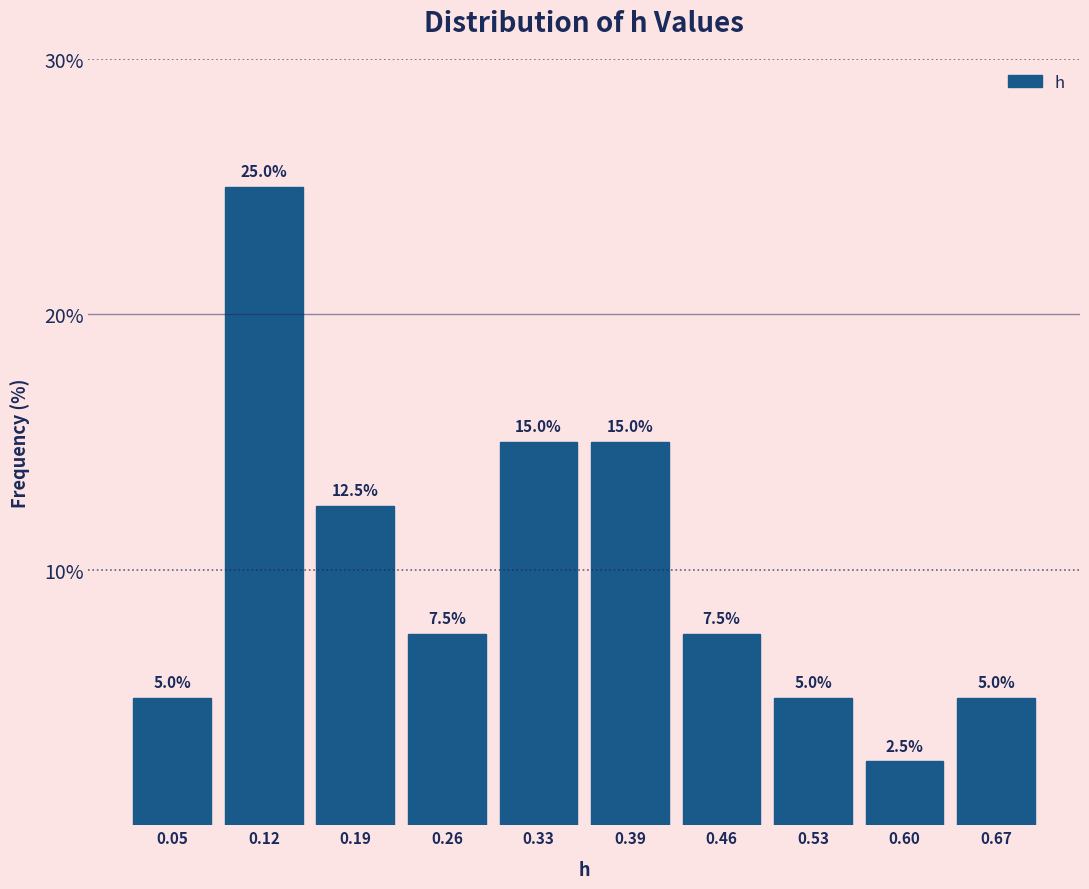

Over which range of the x-axis is the bar tallest?

0.09 to 0.16